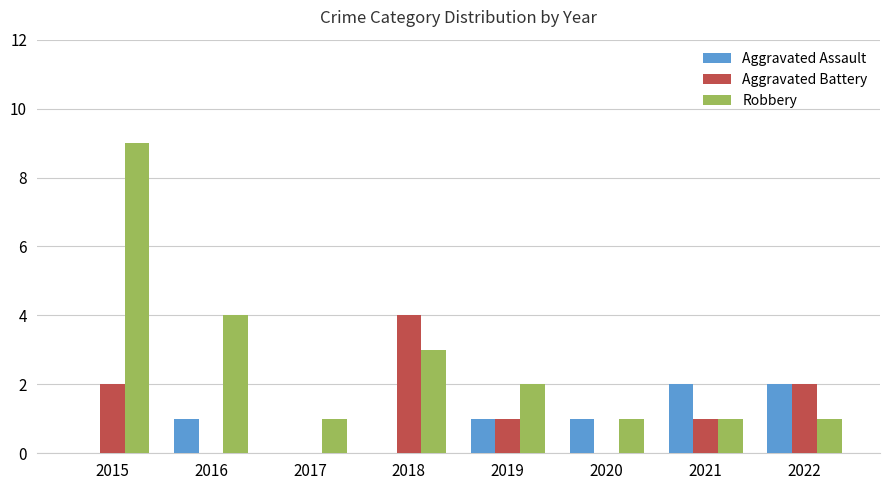

Which category has the highest value in the Robbery series?

2015